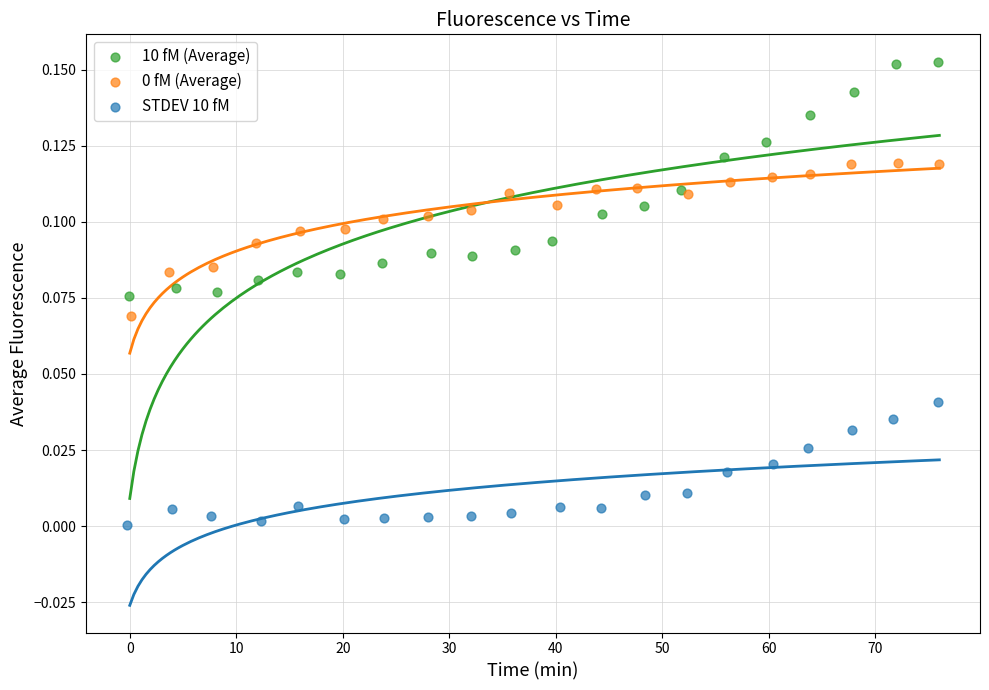

Which series reaches the maximum Y coordinate?

10 fM (Average)